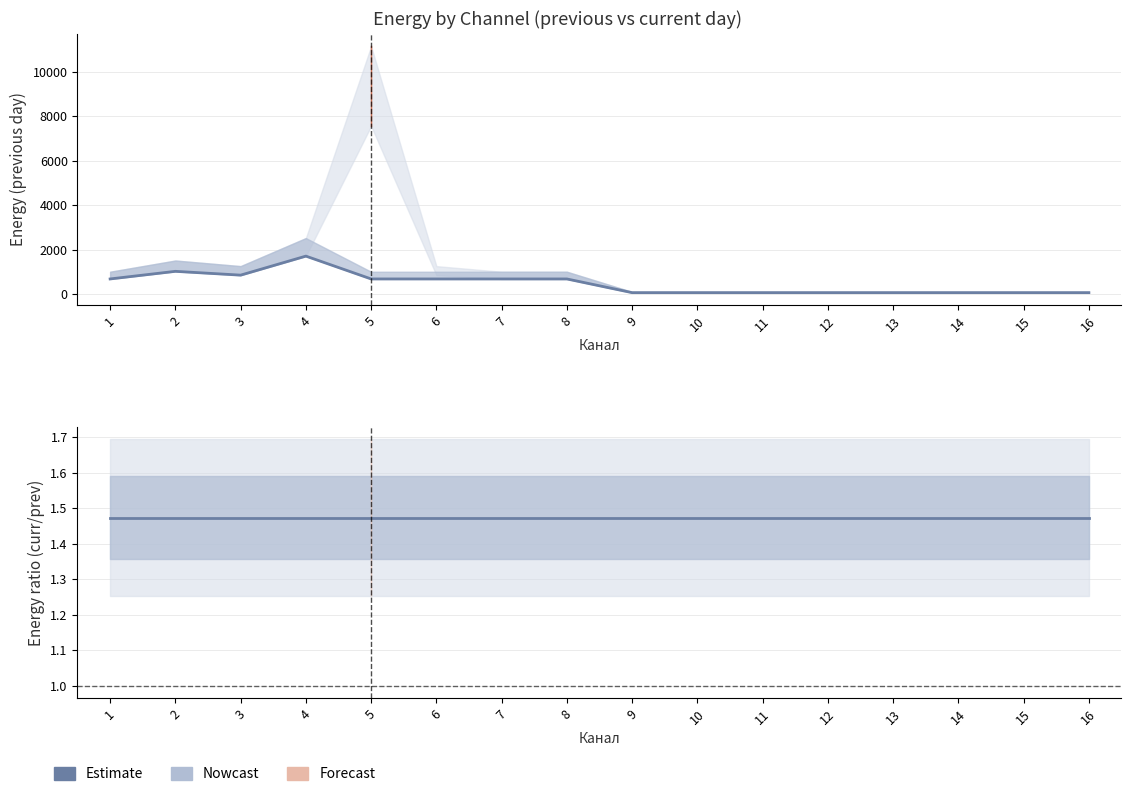

What is the minimum value for энергия за текущие сутки (Р154)?

100.8